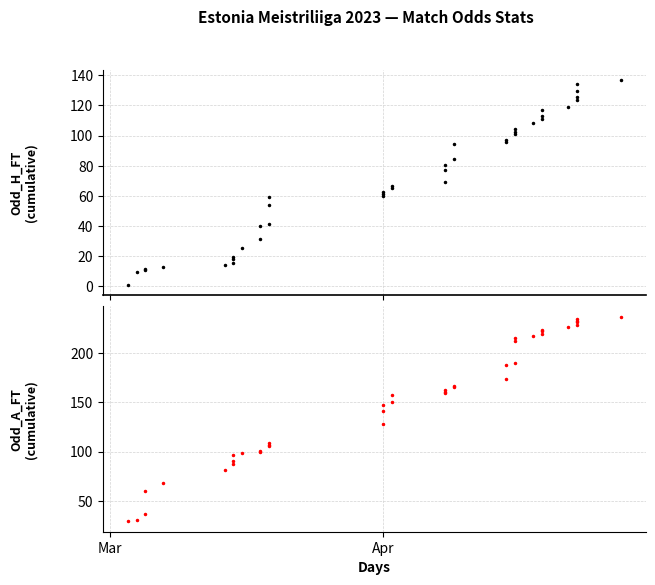

True or false: Odd_A_FT (cumulative) has more than 0 interior local peaks.

False